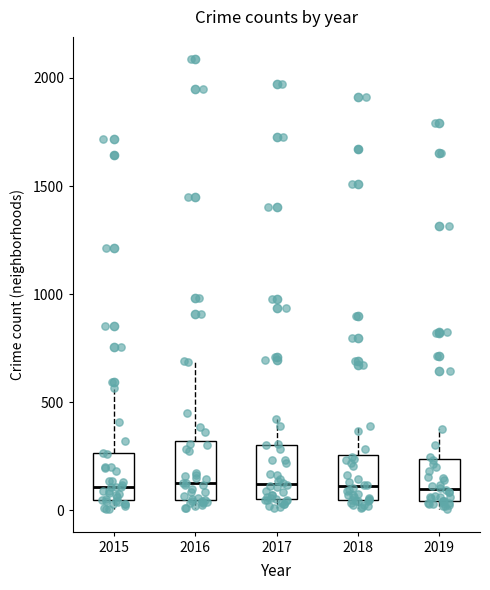

Where is the lower edge of the box at x = 2016 on the y-axis? The values are not printed on the chart, so give them approximately, as read against the axis.

50